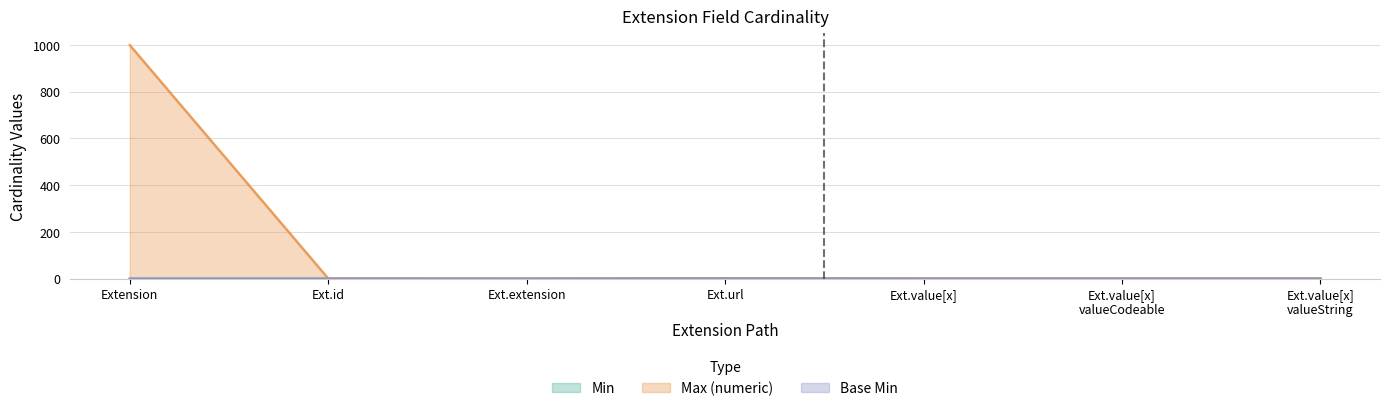

Between Extension and Ext.id, which is larger?

Extension